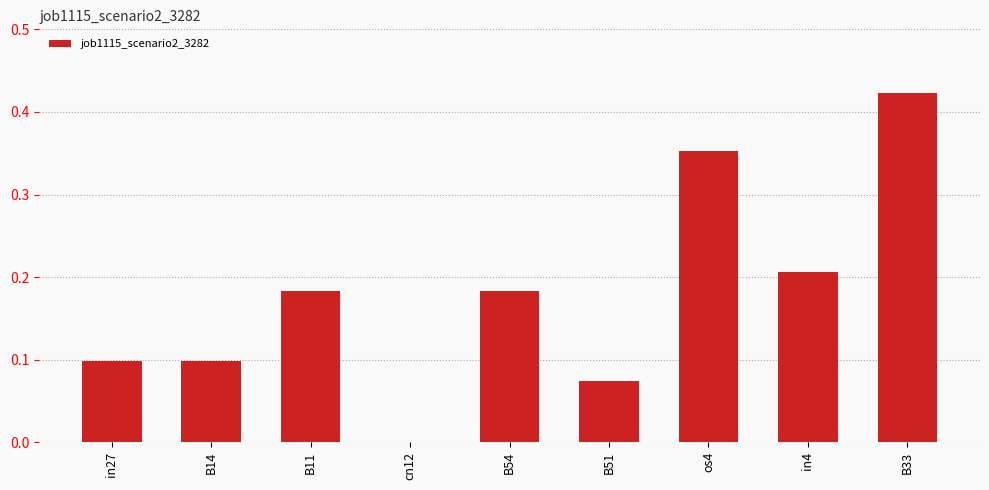

What is the change in value from B14 to in4?

+0.1